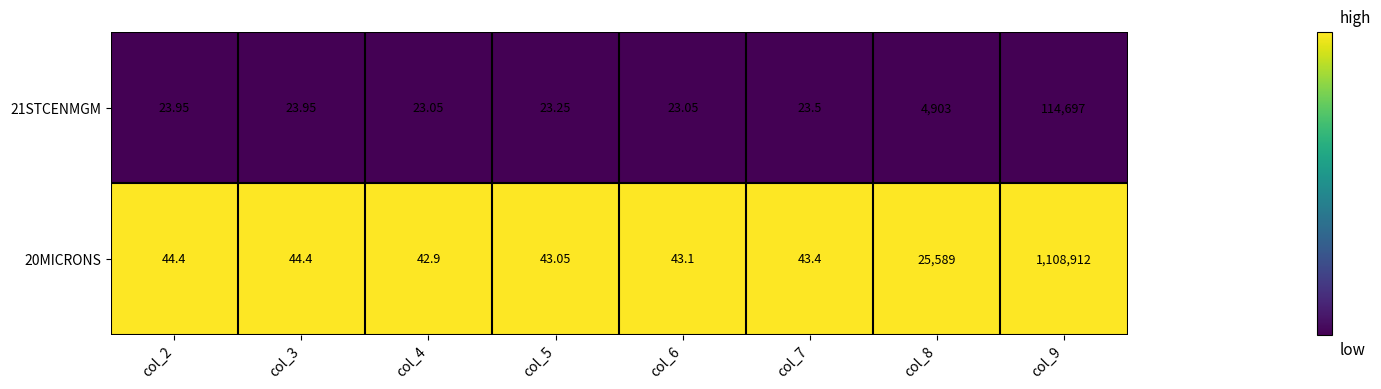

Is the value of 21STCENMGM at col_8 greater than the value of 20MICRONS at col_8?

No